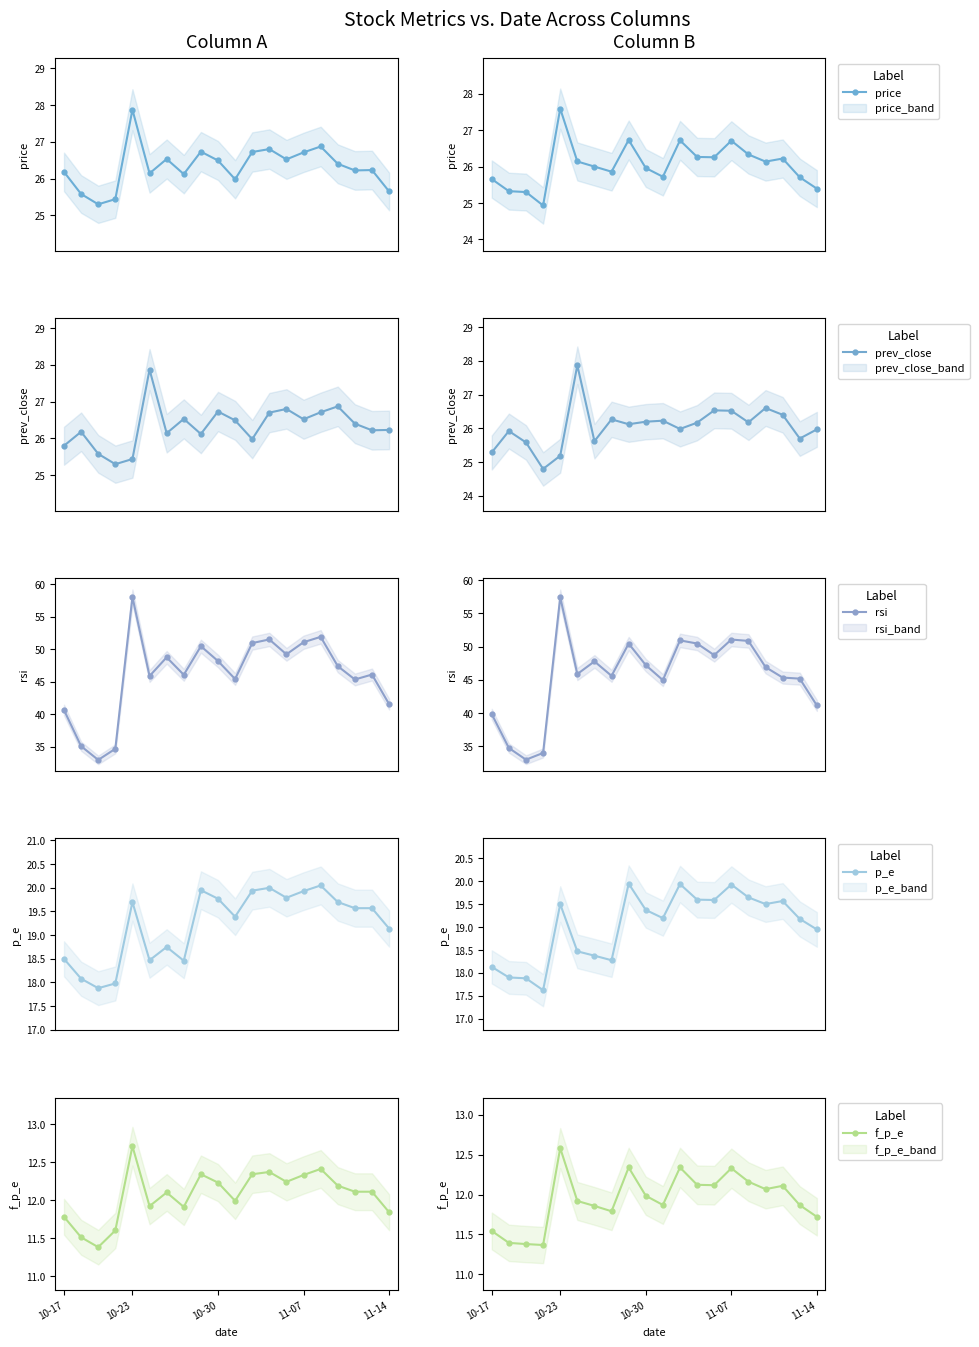

Count the number of categories in the chart.

20